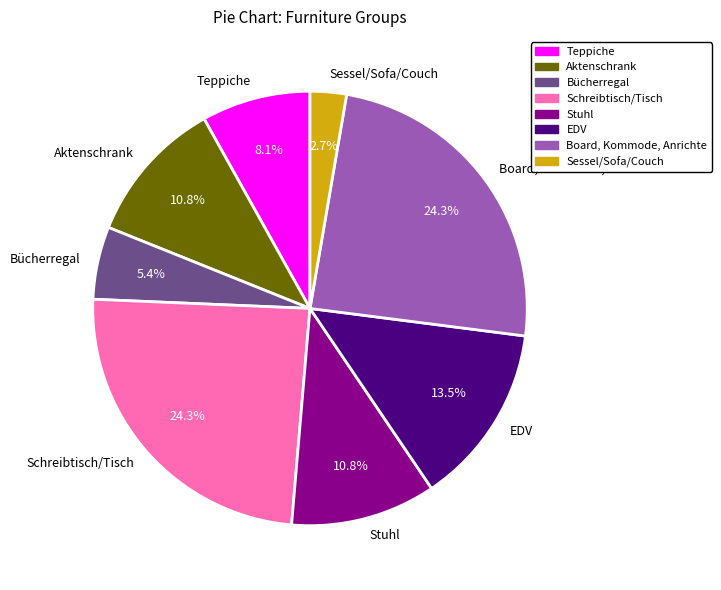

Combined, what portion of the pie is Schreibtisch/Tisch and Bücherregal?

29.7%